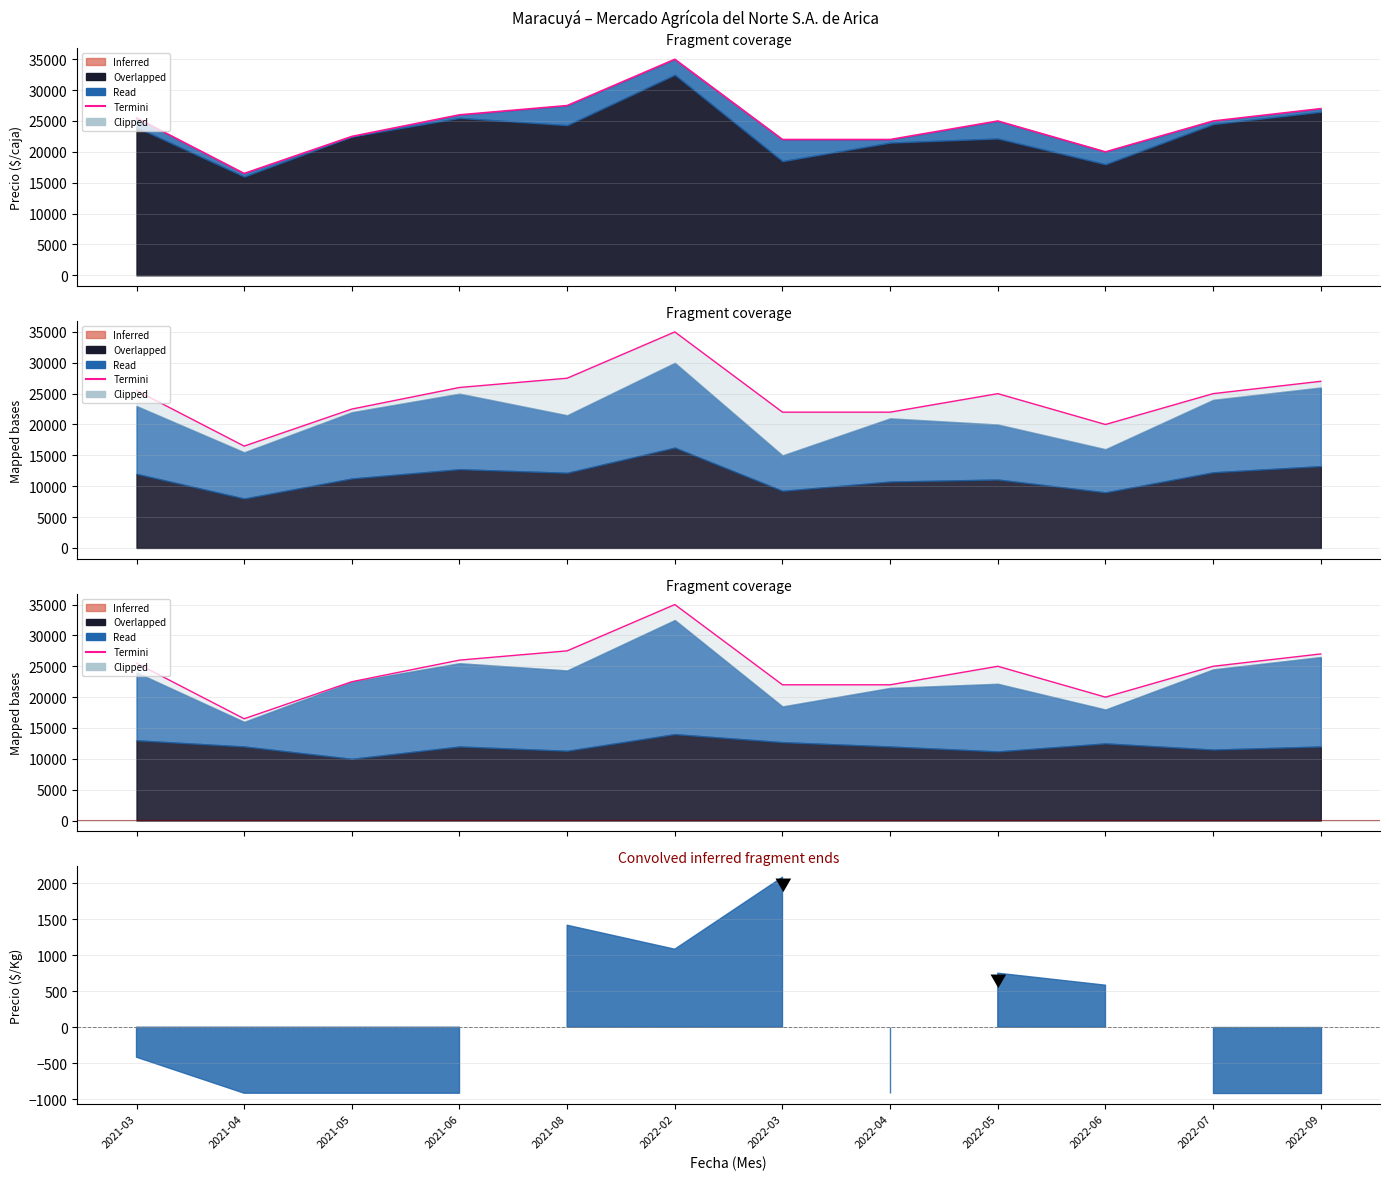

At which label is Precio mínimo closest to 25750?

2021-03